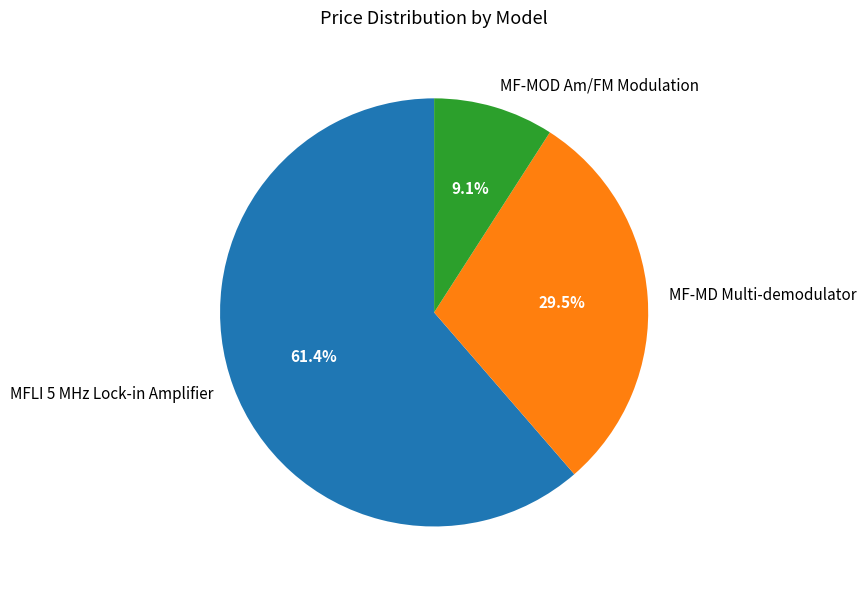

Which has a higher value, MF-MD Multi-demodulator or MFLI 5 MHz Lock-in Amplifier?

MFLI 5 MHz Lock-in Amplifier